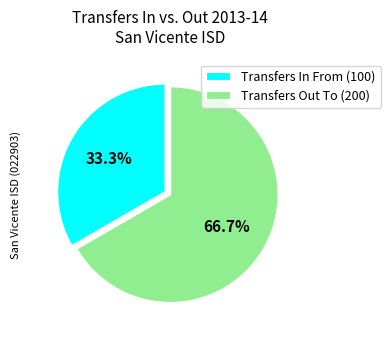

To the nearest percent, what is the difference between the Transfers In From (100) and Transfers Out To (200) slice percentages?

33%